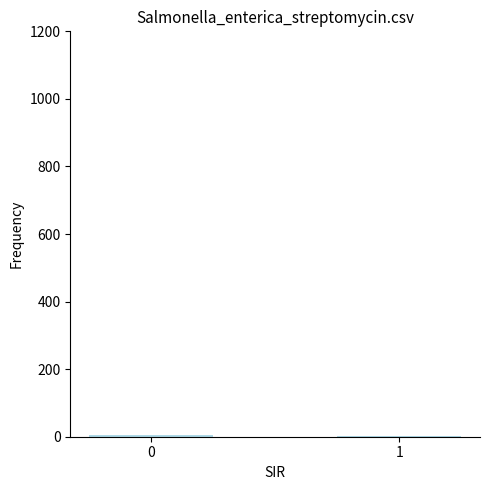

What is the sum of all values?

8